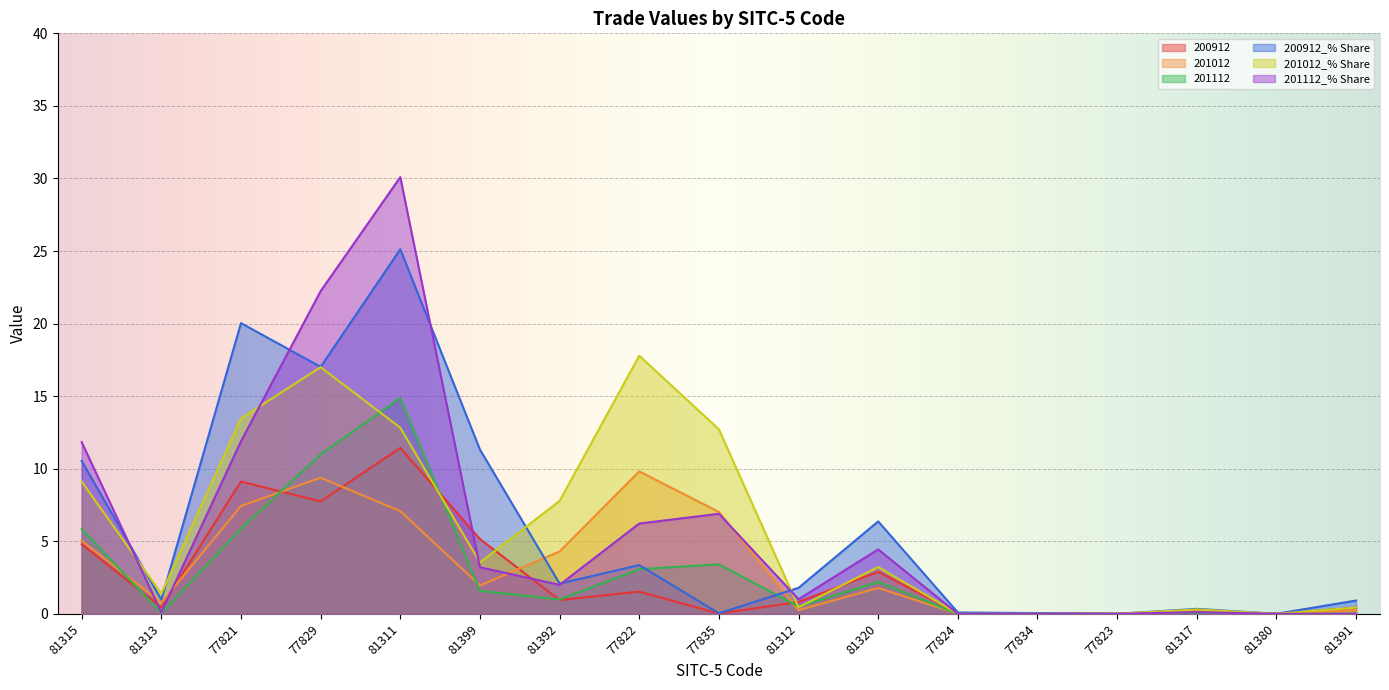

True or false: 201012 has a value of 1.3 at 81399.

False